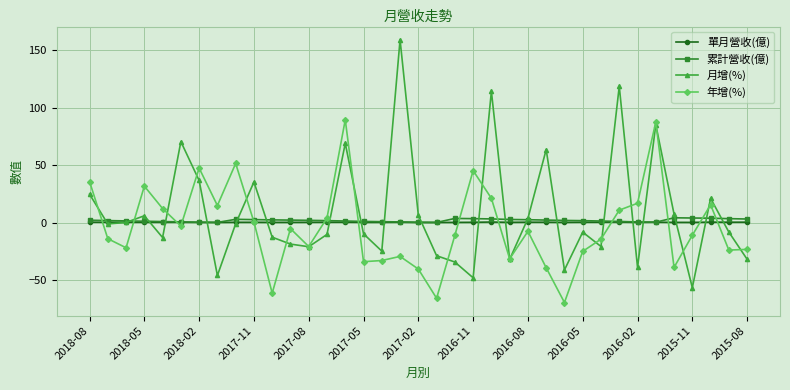

After their last crossing, which series has the higher values: 月增(%) or 累計營收(億)?

累計營收(億)